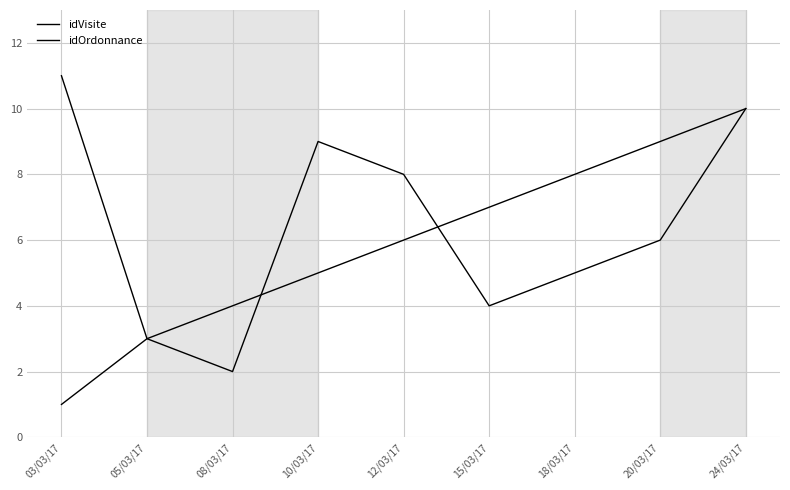

Does the chart have visible grid lines?

Yes